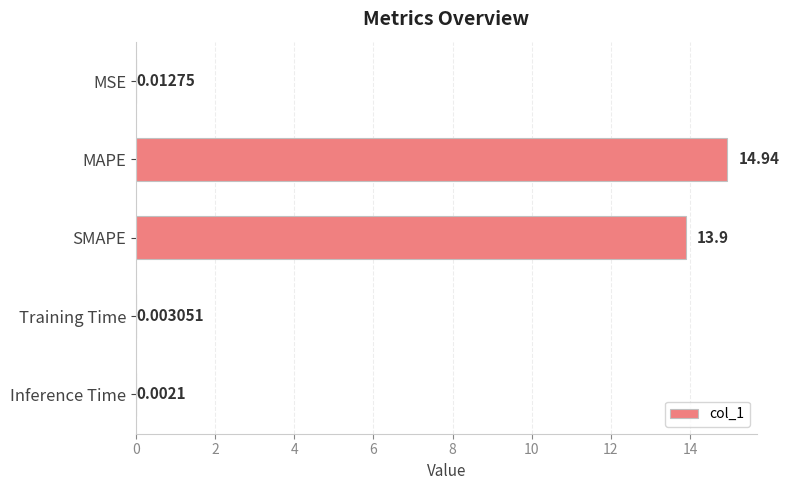

Are the bars horizontal?

Yes